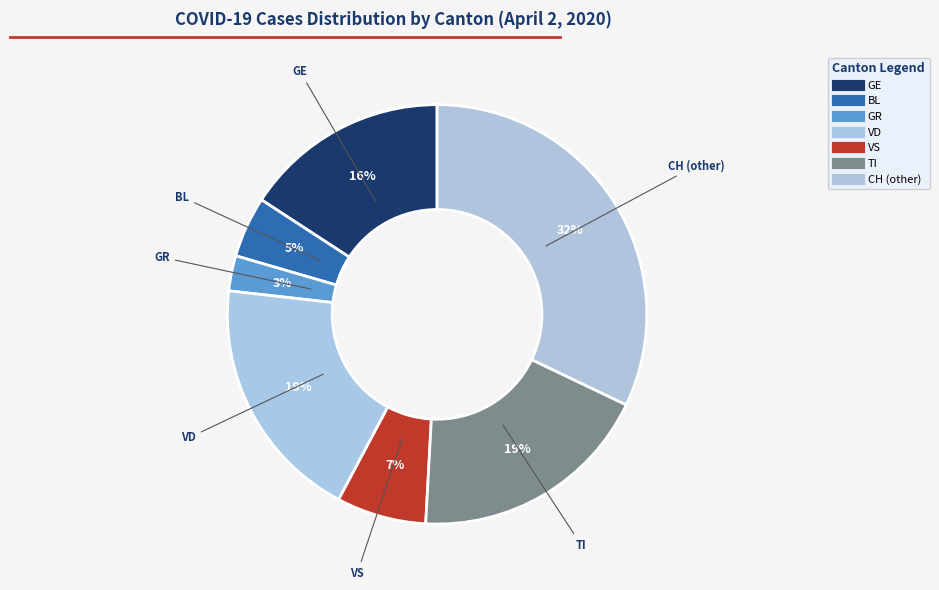

Do VD and GE together represent more than half of the pie?

No